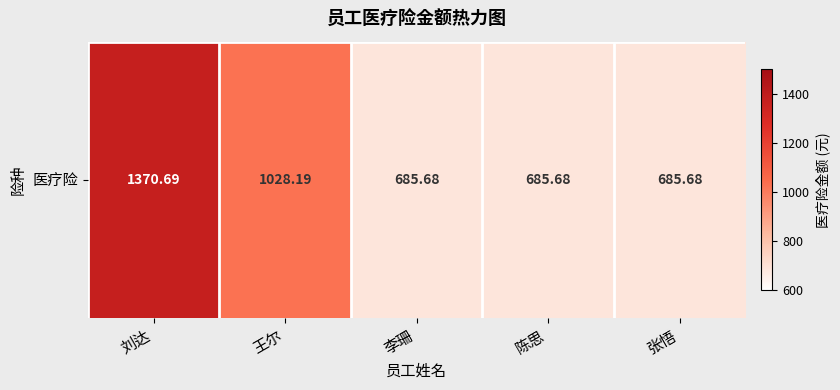

Reading right to left, list all the values displayed in this chart.

张悟=685.7	陈思=685.7	李珊=685.7	王尔=1028.2	刘达=1370.7